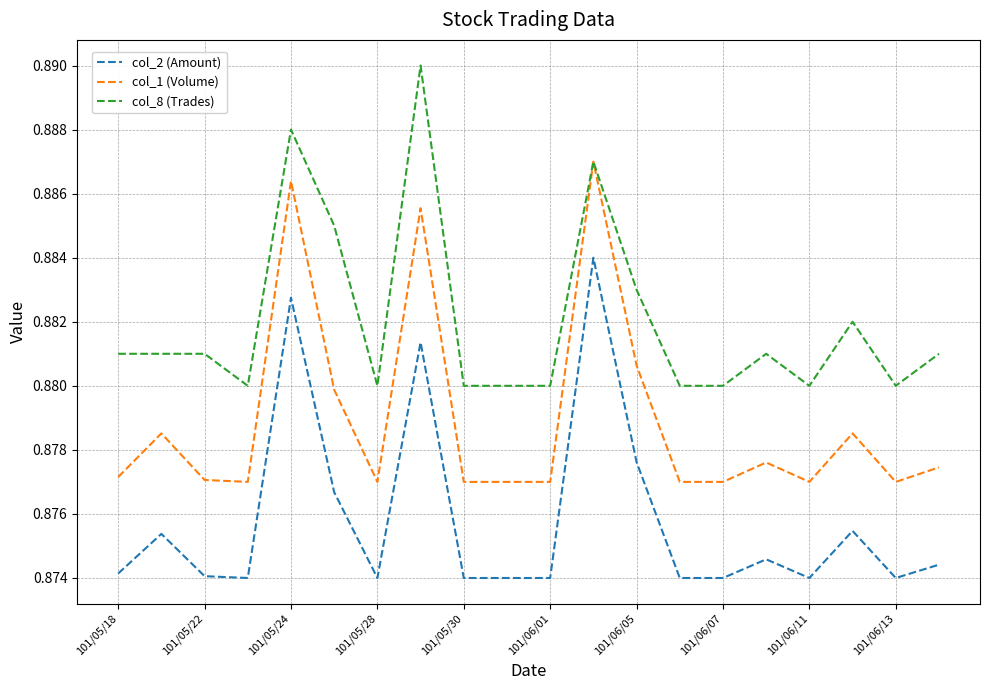

Rank the series by their maximum value, from lowest to highest.

col_2 (Amount), col_1 (Volume), col_8 (Trades)